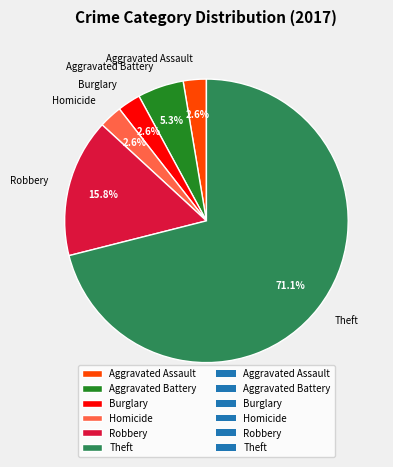

True or false: Theft accounts for 71% of the total.

True